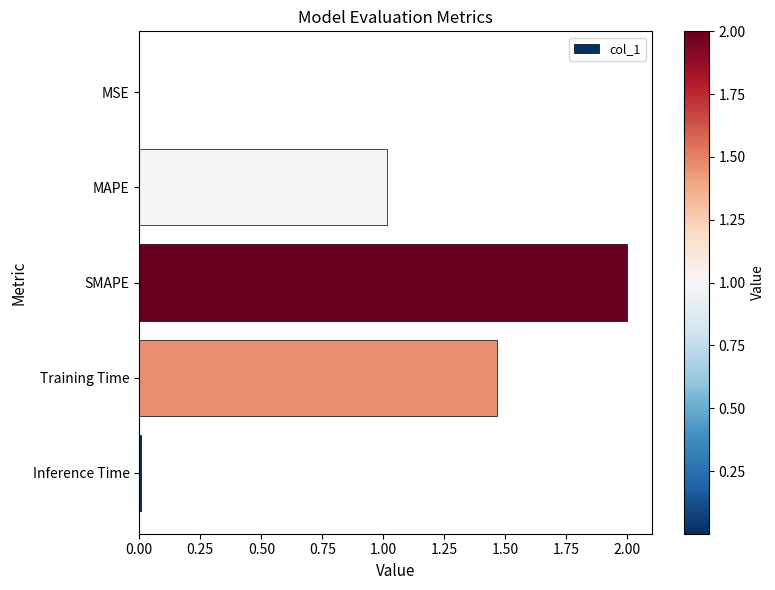

Read the value at SMAPE.

2.0